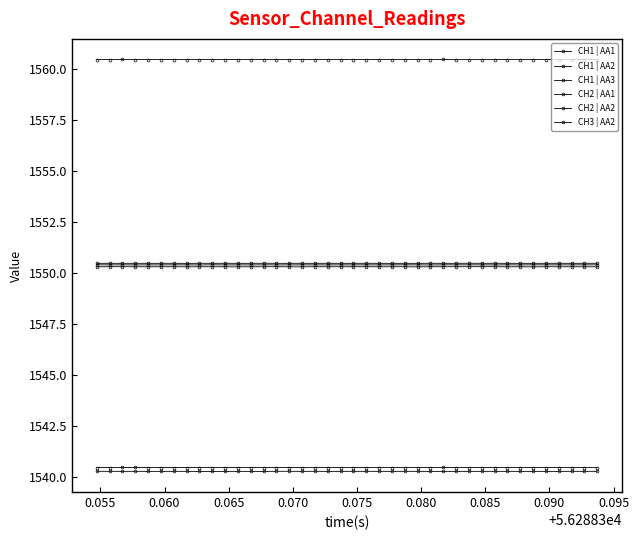

Does the chart have visible grid lines?

No